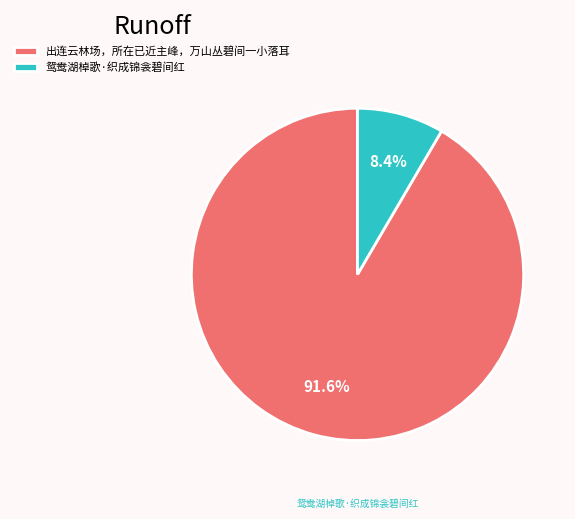

Is the sum of 鸳鸯湖棹歌·织成锦衾碧间红 and 出连云林场，所在已近主峰，万山丛碧间一小落耳 greater than half?

Yes